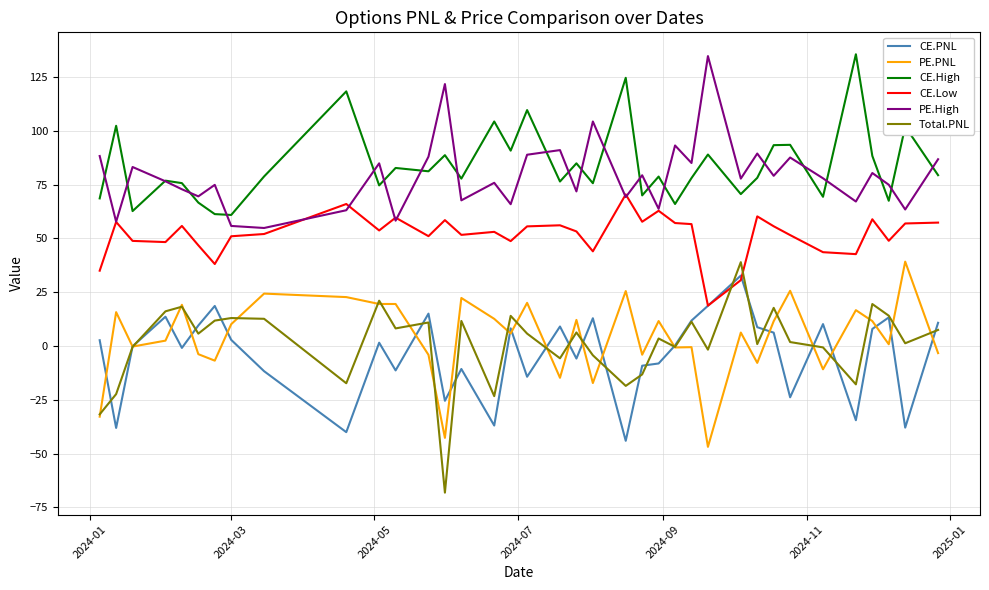

What is the smallest value displayed?

-68.2